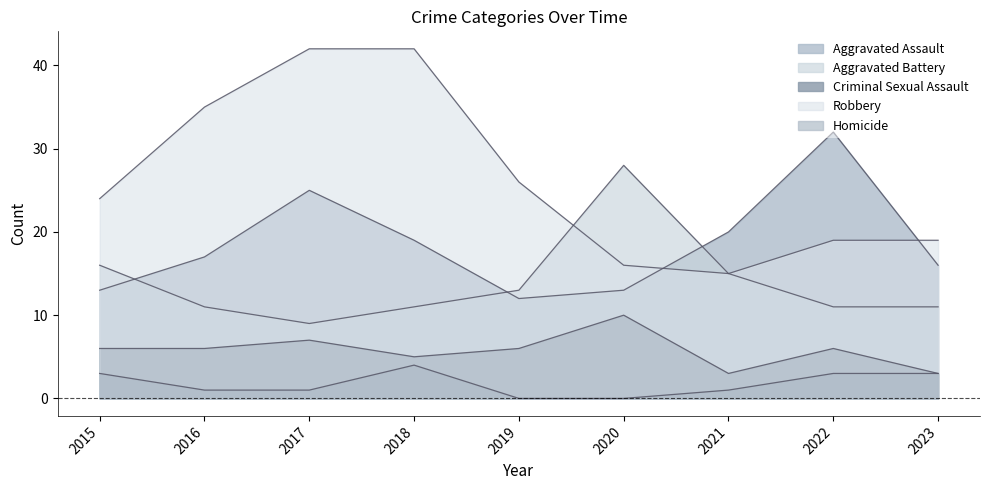

Reading left to right, extract all data points from this chart.

Aggravated Assault: 13	17	25	19	12	13	20	32	16
Aggravated Battery: 16	11	9	11	13	28	15	11	11
Criminal Sexual Assault: 6	6	7	5	6	10	3	6	3
Robbery: 24	35	42	42	26	16	15	19	19
Homicide: 3	1	1	4	0	0	1	3	3